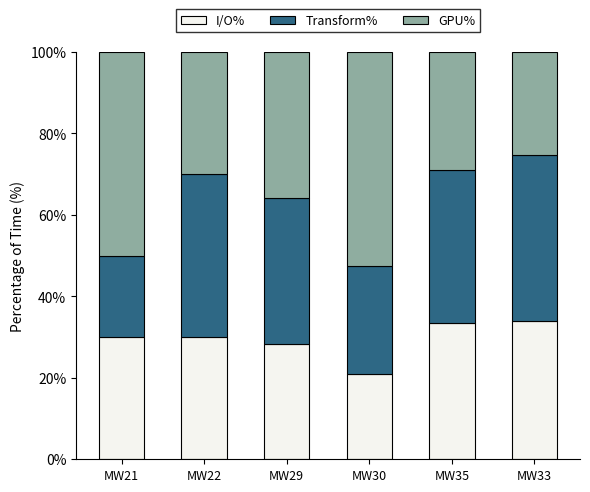

What is the total value across all series at MW35?

100.0